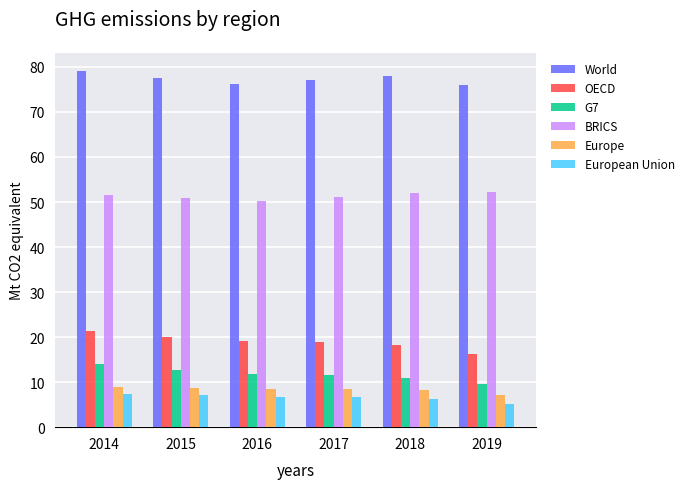

True or false: G7 has a value of 7.0 at 2016.

False